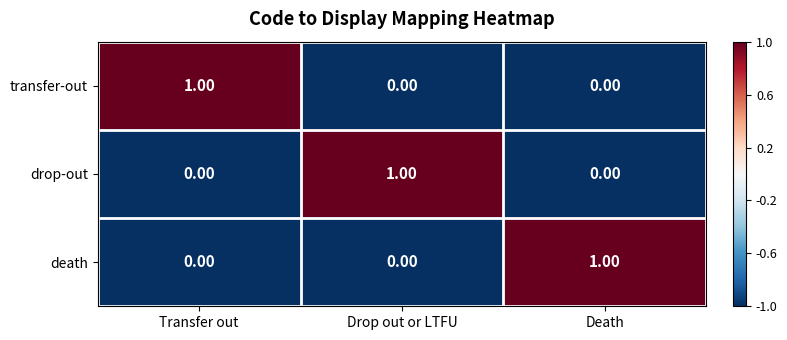

At how many categories does at least one series exceed 0?

3